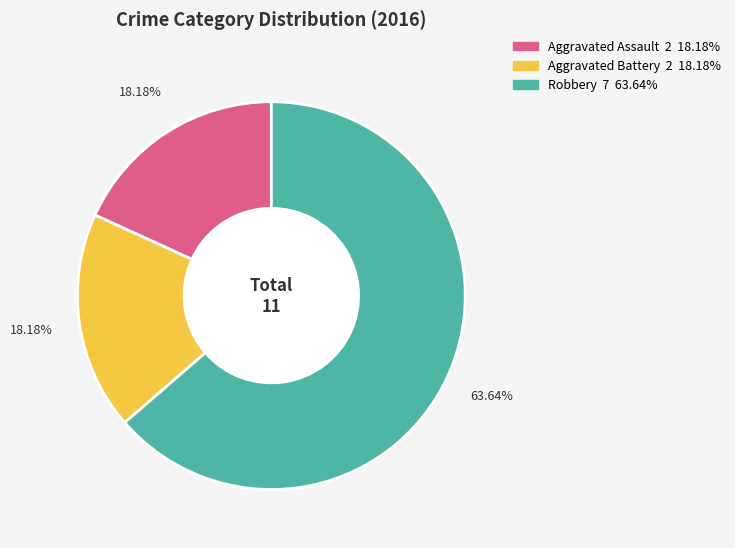

Is there any slice that represents more than half of the pie?

Yes